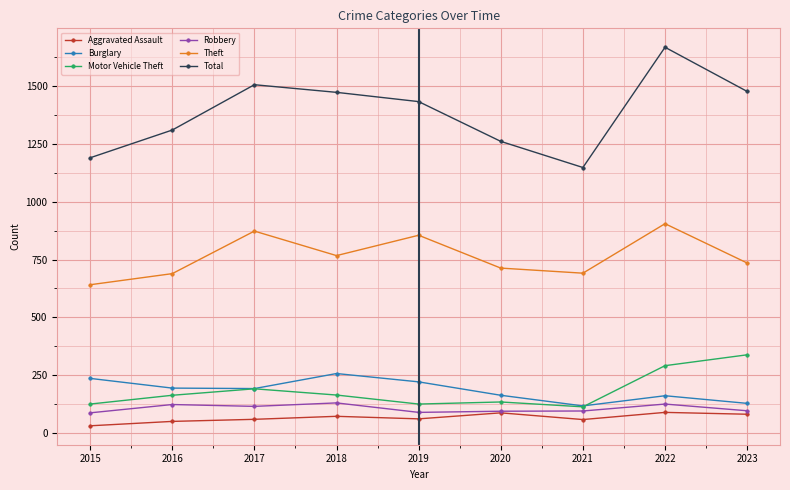

What are all the series names shown in the legend?

Aggravated Assault, Burglary, Motor Vehicle Theft, Robbery, Theft, Total